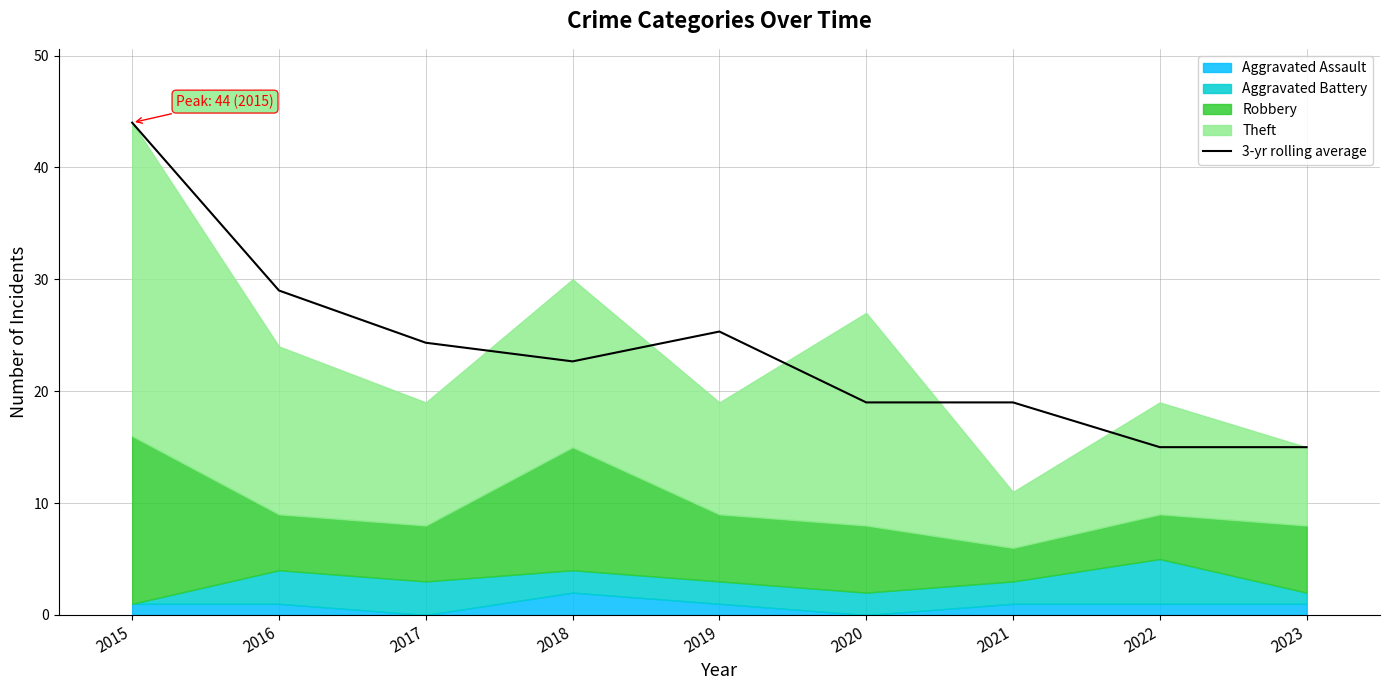

How many points are higher than both their immediate neighbors (excluding endpoints)?

1